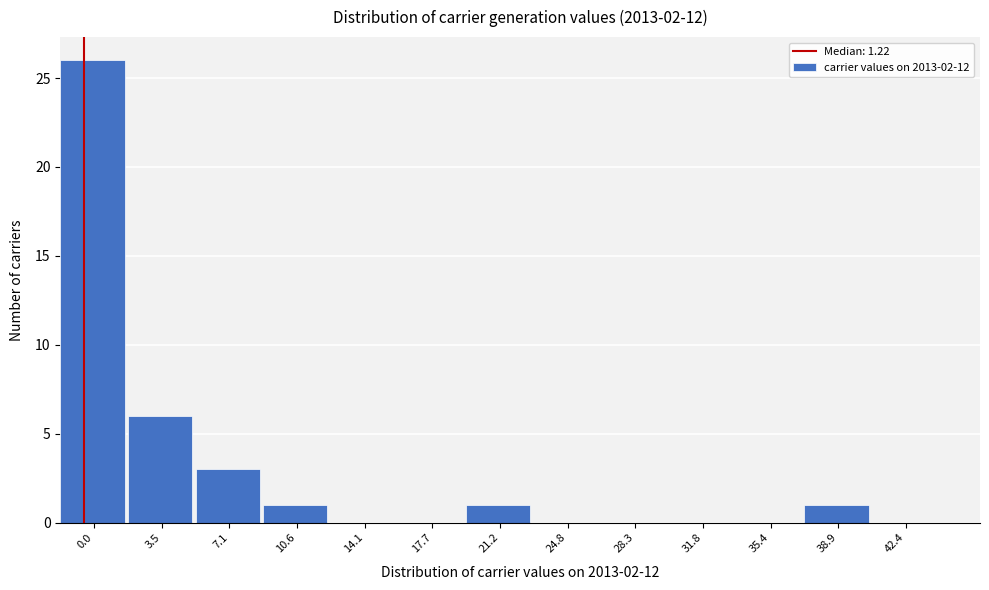

Reading left to right, extract all data points from this chart.

0.0=26	3.5=6	7.1=3	10.6=1	14.1=0	17.7=0	21.2=1	24.8=0	28.3=0	31.8=0	35.4=0	38.9=1	42.4=0